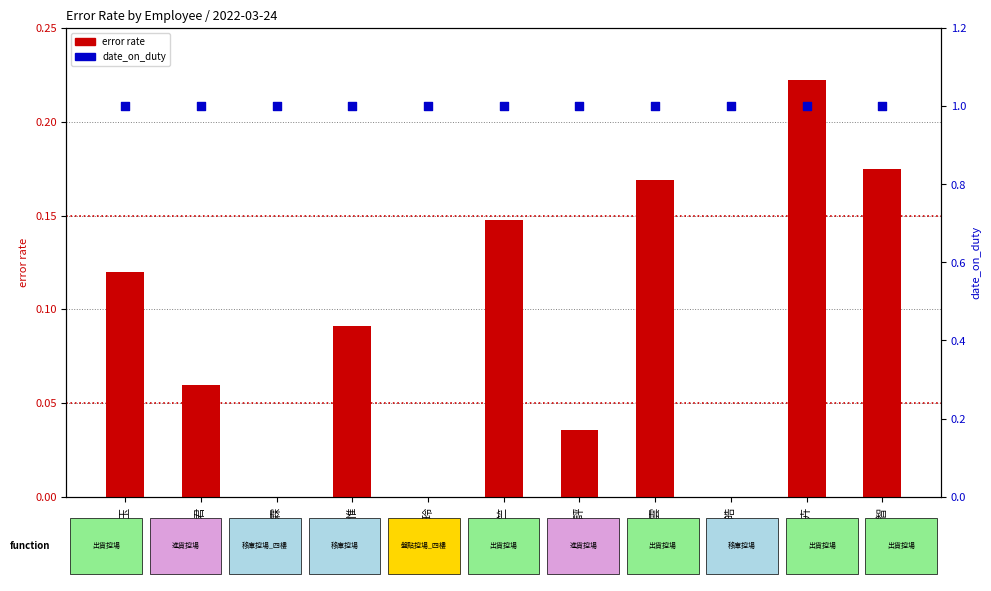

Which series has the widest spread of Y values?

error rate